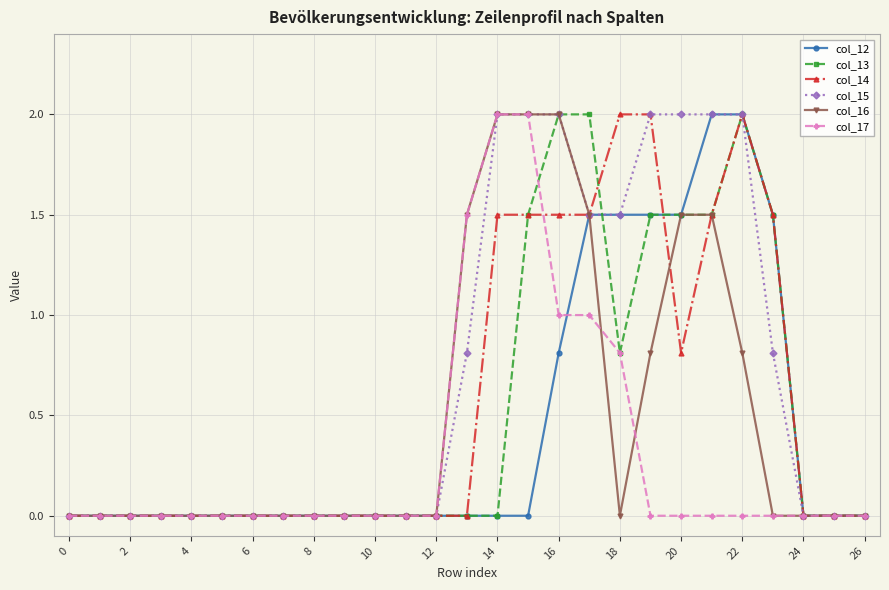

What is the maximum value shown in the chart?

2.0